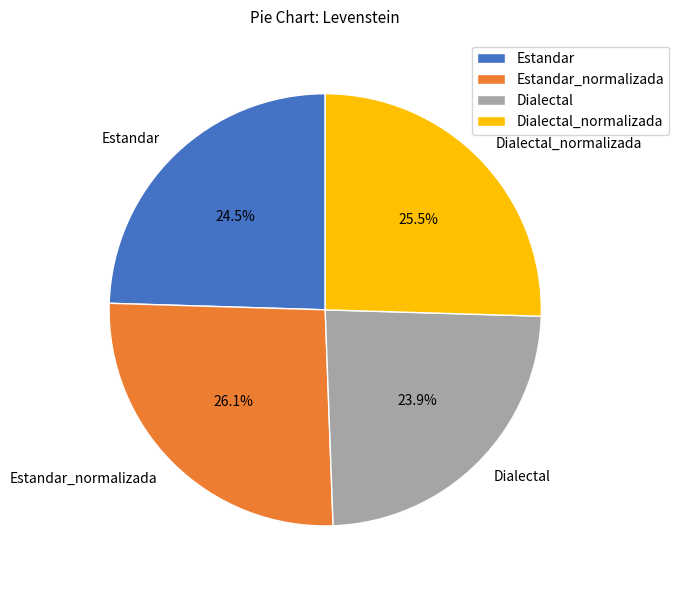

To the nearest percent, what is the average slice percentage?

25%